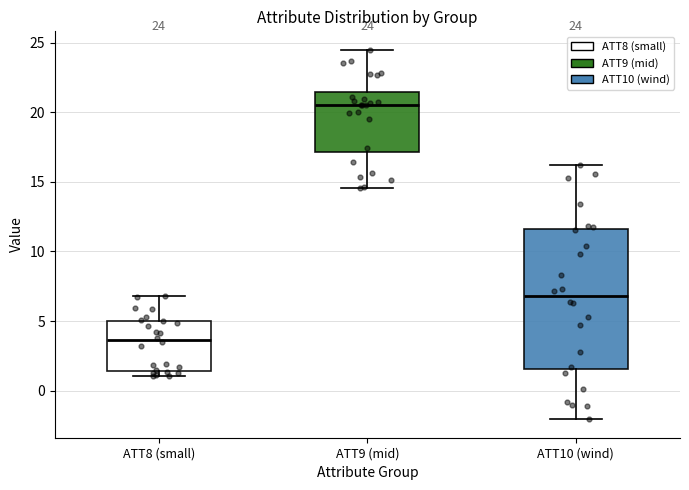

Comparing the boxes themselves (not the whiskers), which one is the tallest?

ATT10 (wind)